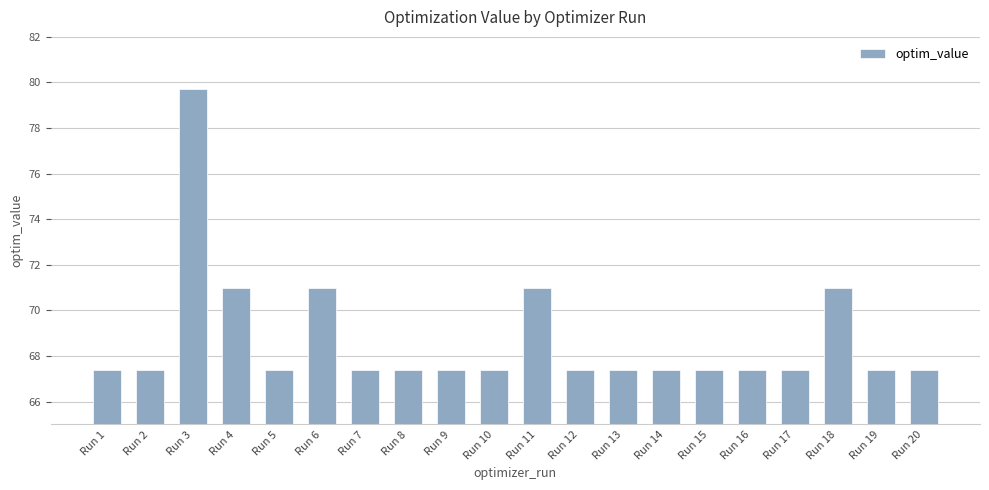

What is the difference between the maximum and minimum values?

12.3